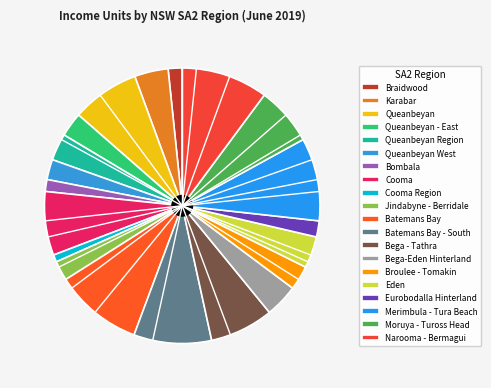

Is there any slice that represents more than half of the pie?

No